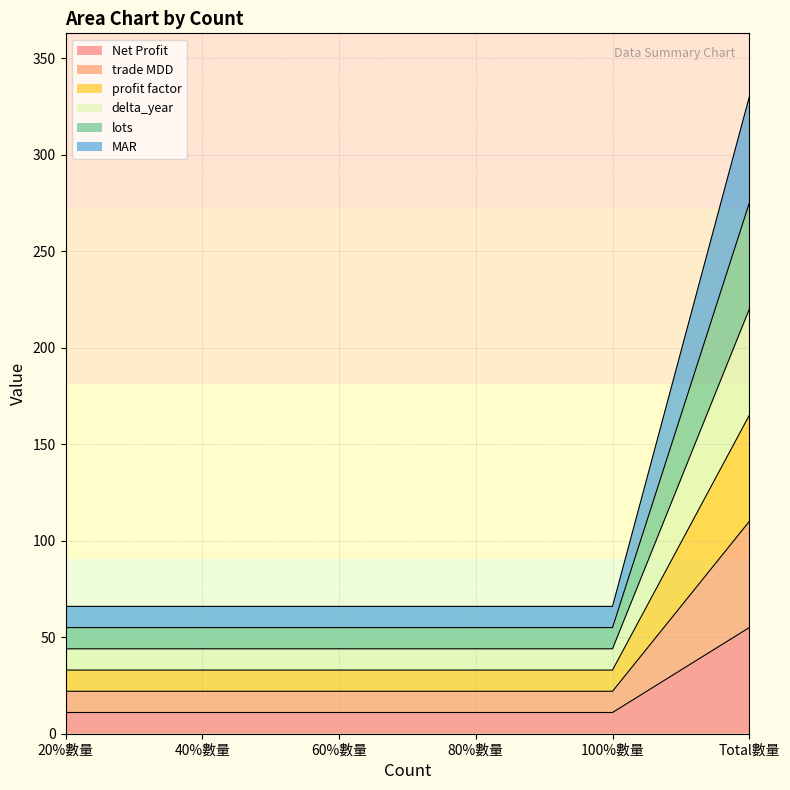

True or false: delta_year and trade MDD intersect in this chart.

False